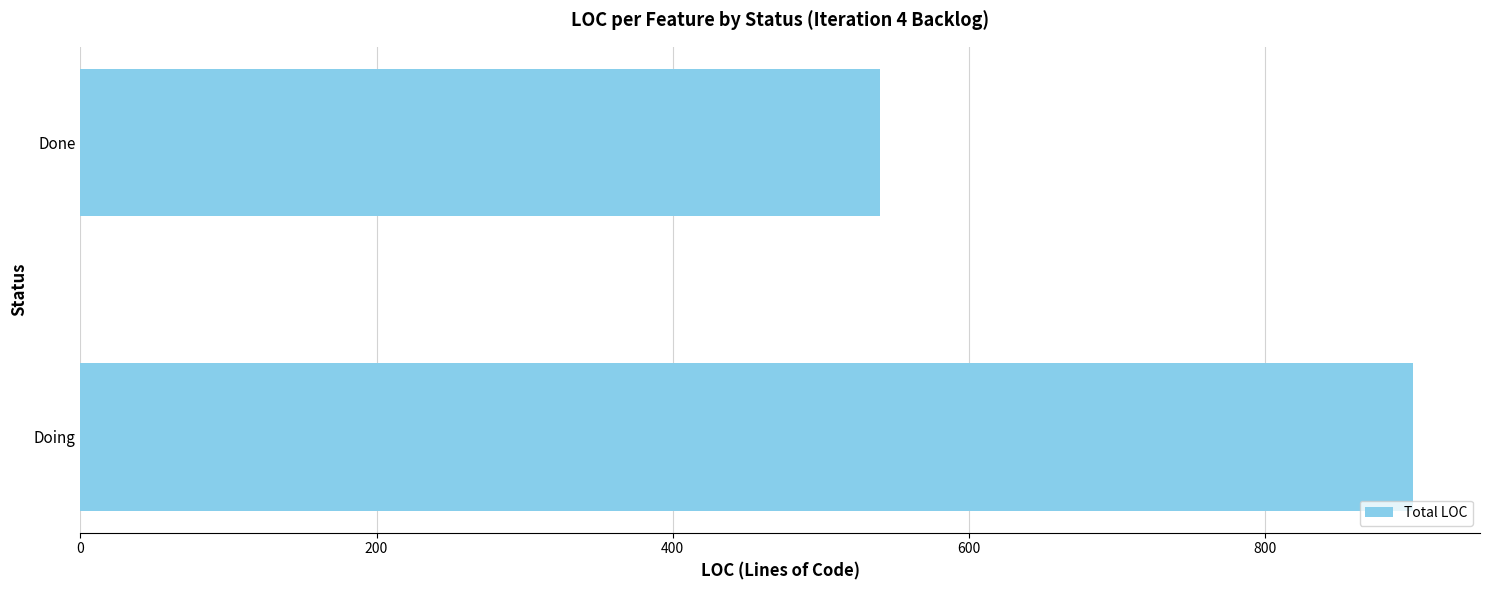

True or false: the data shows 1198 at Doing.

False